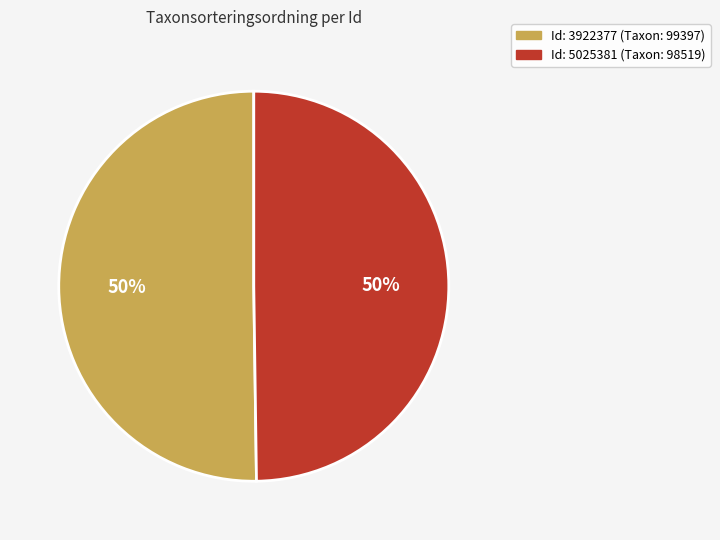

To the nearest percent, what is the average slice percentage?

50%